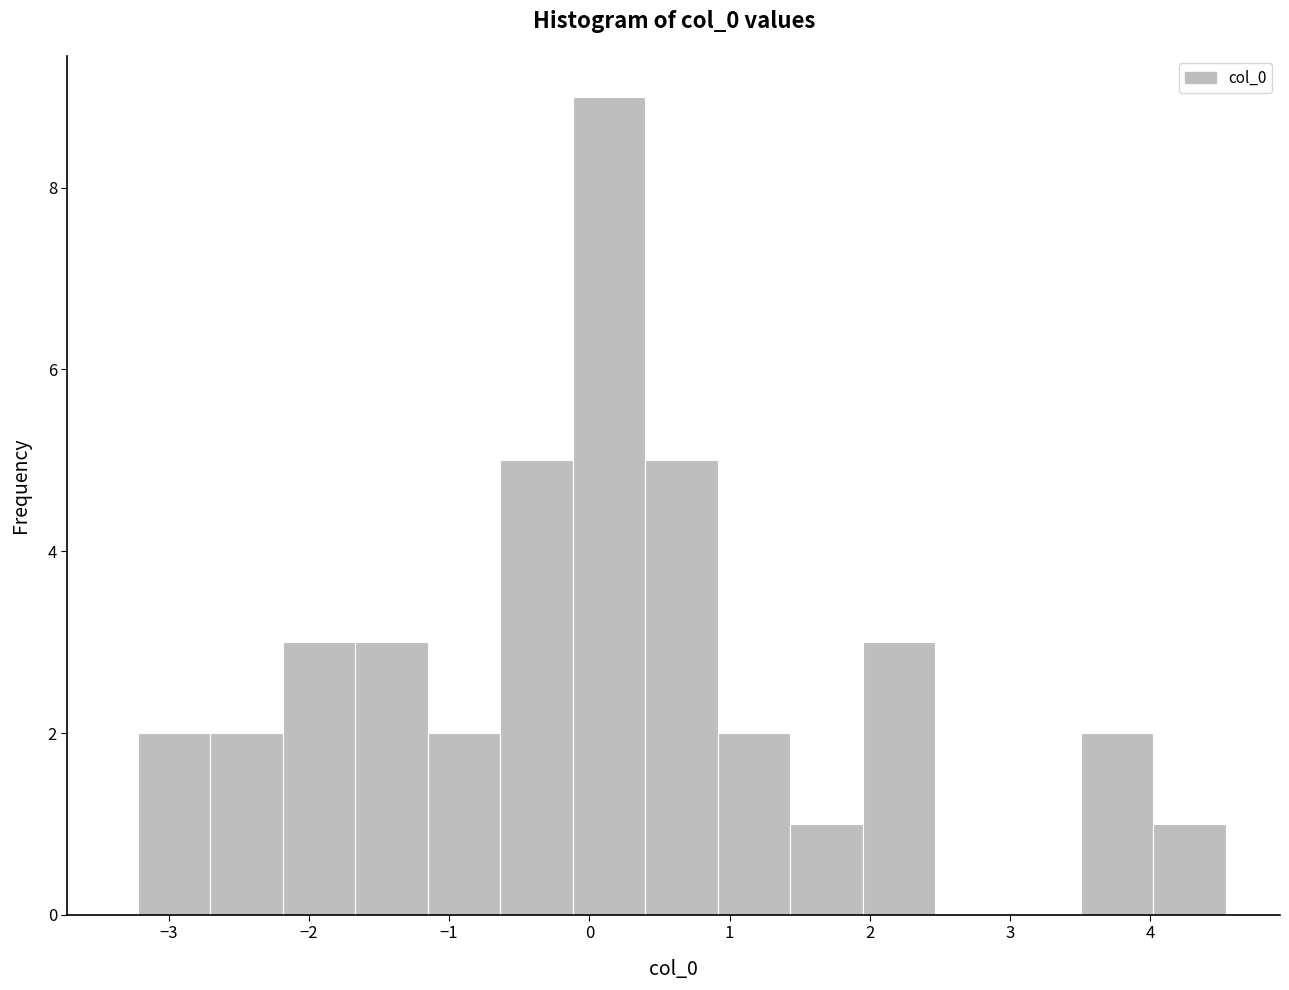

How tall is the bar that spans 0.4 to 0.9 on the x-axis? Neither the bar edges nor the heights are printed on the chart, so give them approximately, as read against the axes.

5